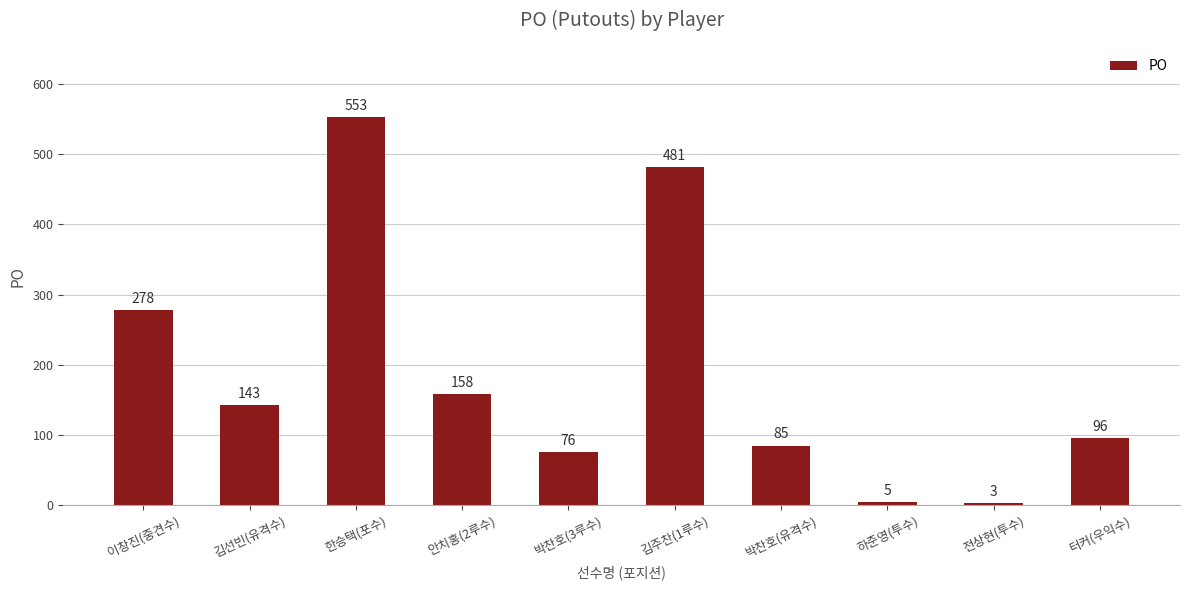

How many values are below 143?

5